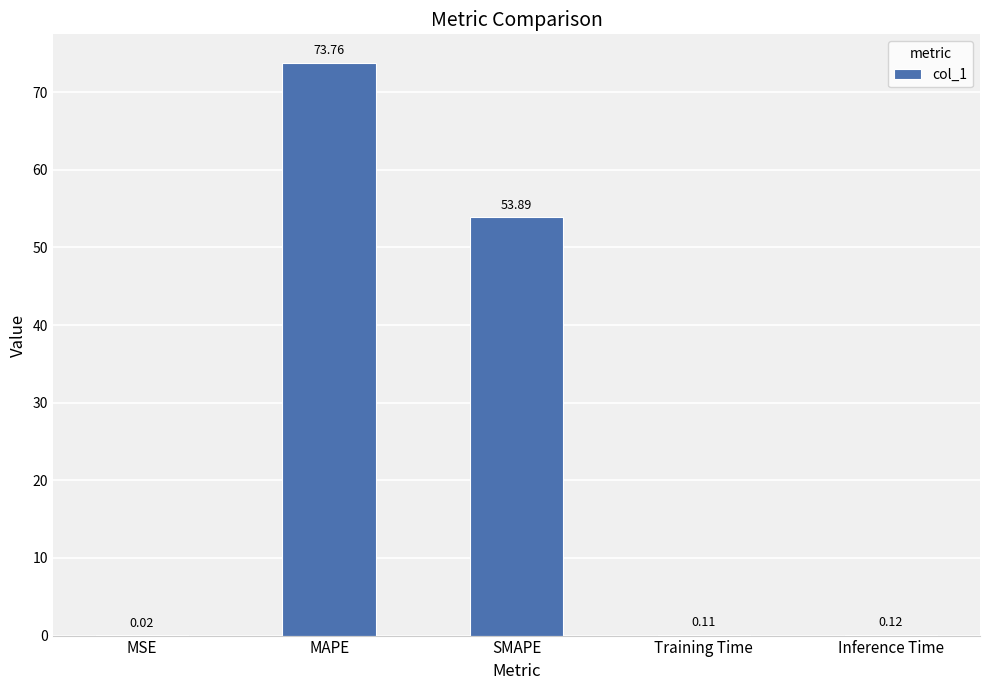

Which label corresponds to the largest value in the chart?

MAPE